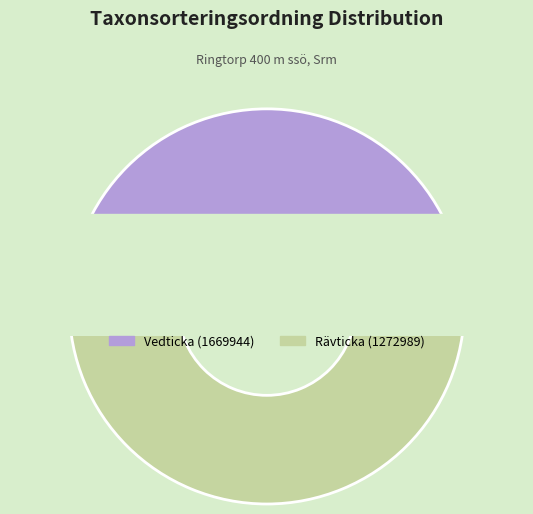

How many segments does this pie chart have?

2